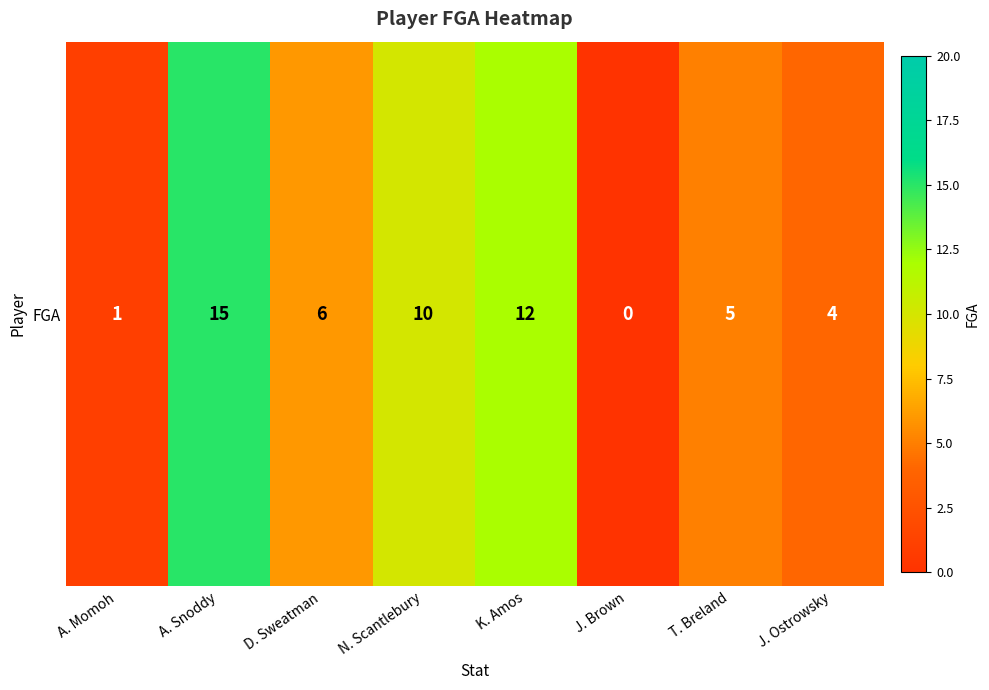

Reading right to left, extract all data points from this chart.

J. Ostrowsky=4	T. Breland=5	J. Brown=0	K. Amos=12	N. Scantlebury=10	D. Sweatman=6	A. Snoddy=15	A. Momoh=1